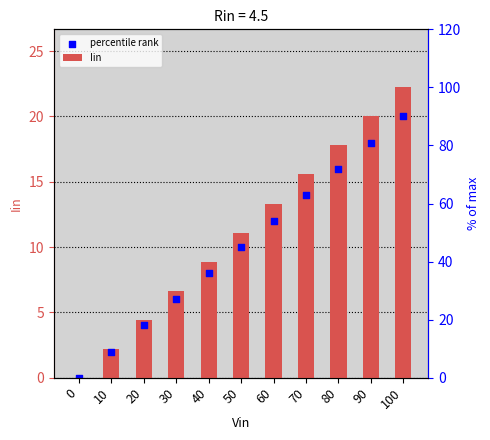

Which series has the widest spread of Y values?

Iin